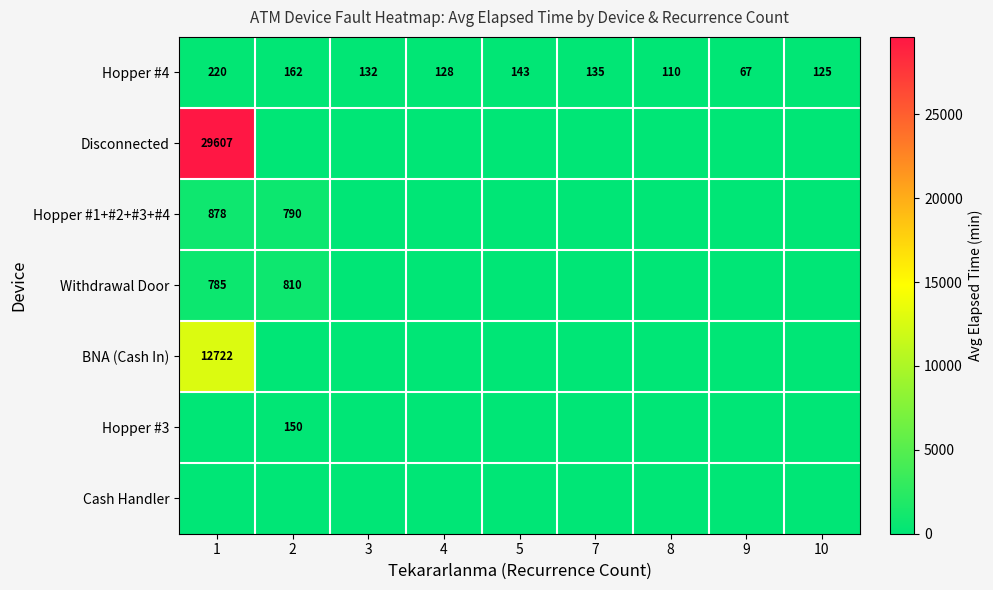

What is the difference between the highest and lowest values at 10?

125.0